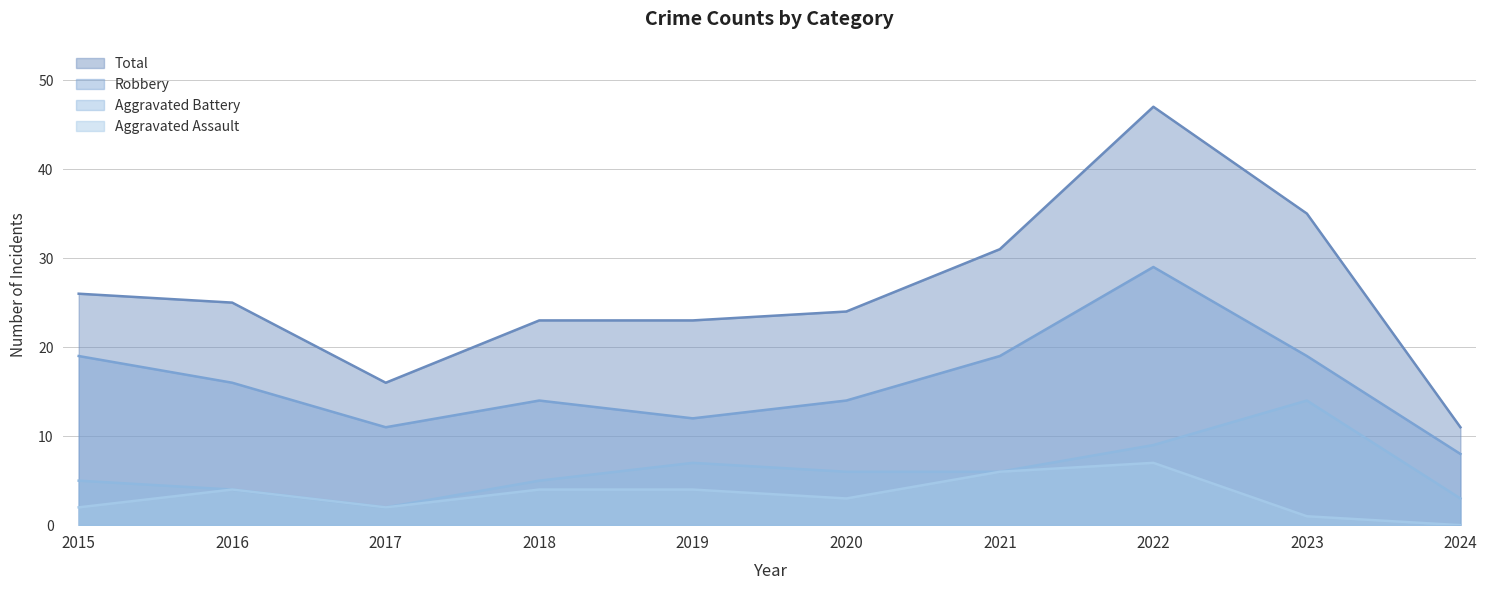

What is the sum of all Aggravated Battery values?

61